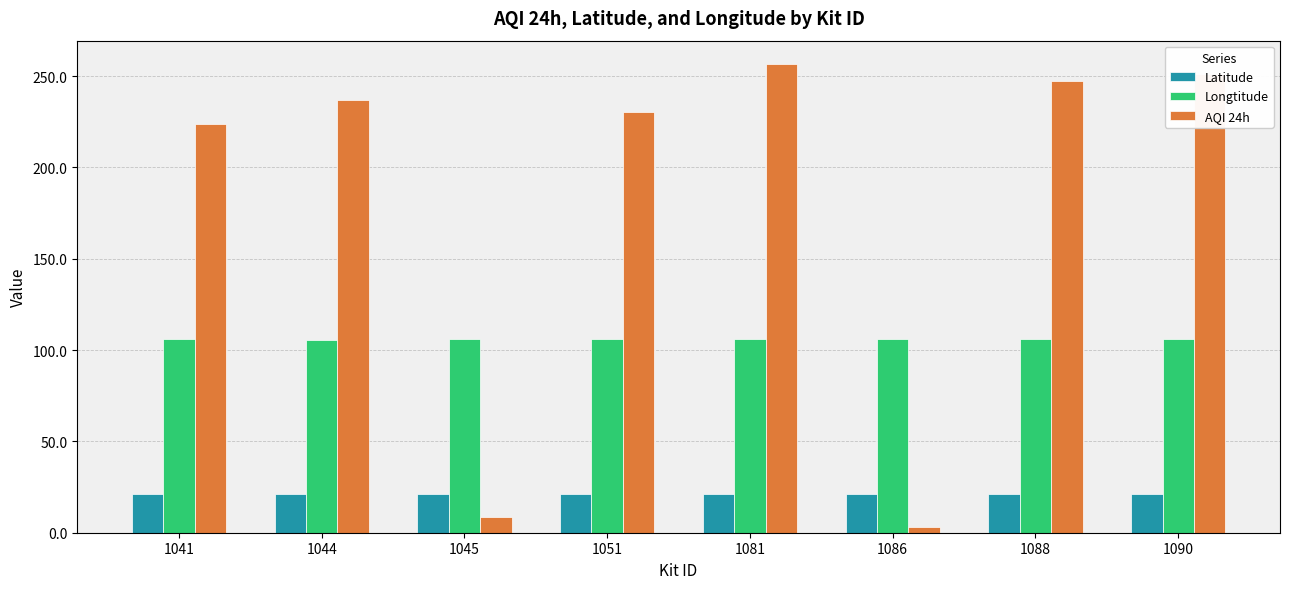

The Longtitude series shows 105.8 at 1086. True or false?

True